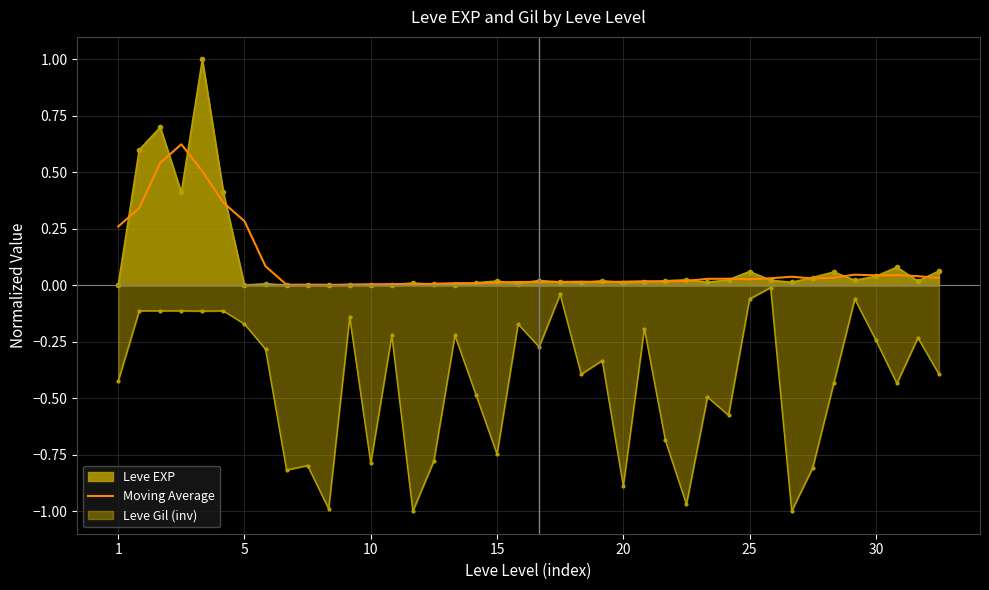

Is it true that the value at 13 is 0.0?

False